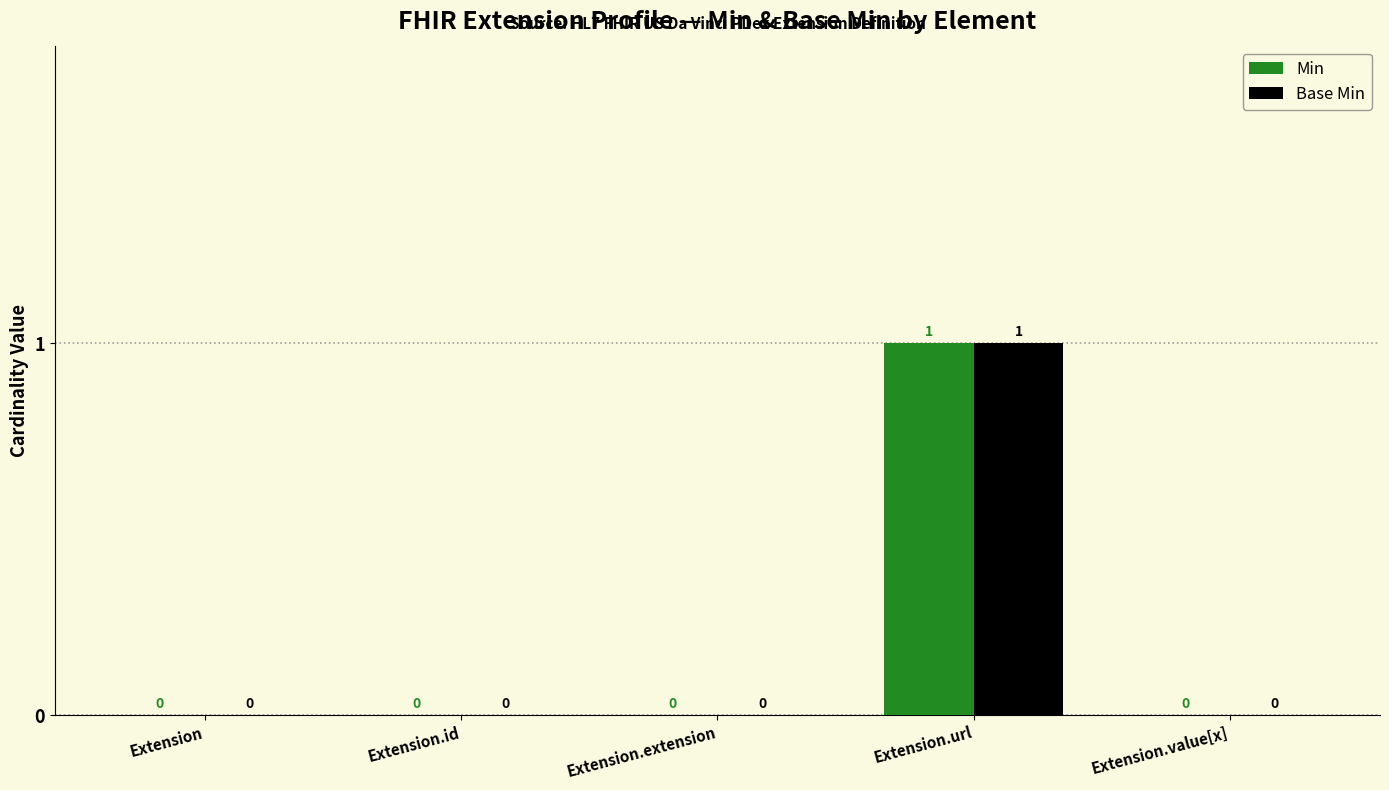

At which label does Base Min reach its peak?

Extension.url